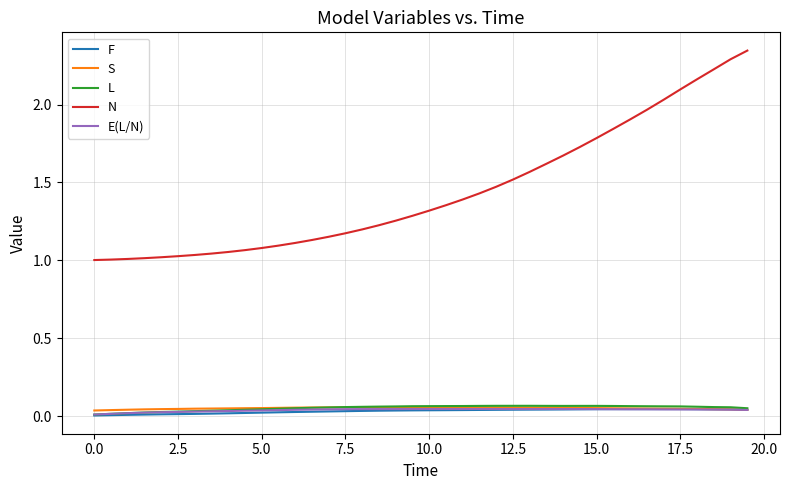

Which series has the largest range (max minus min)?

N